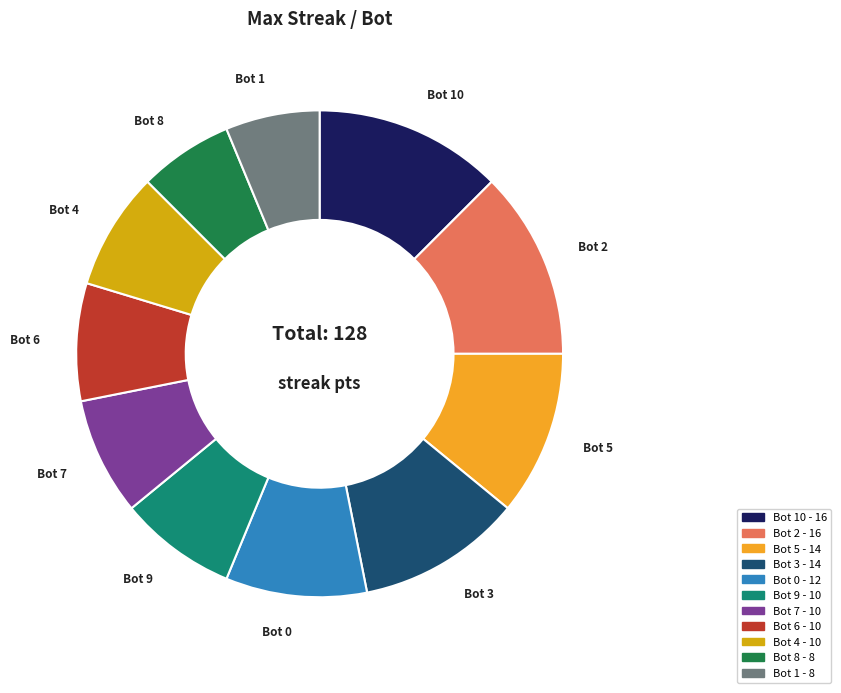

Is there any slice that represents more than half of the pie?

No